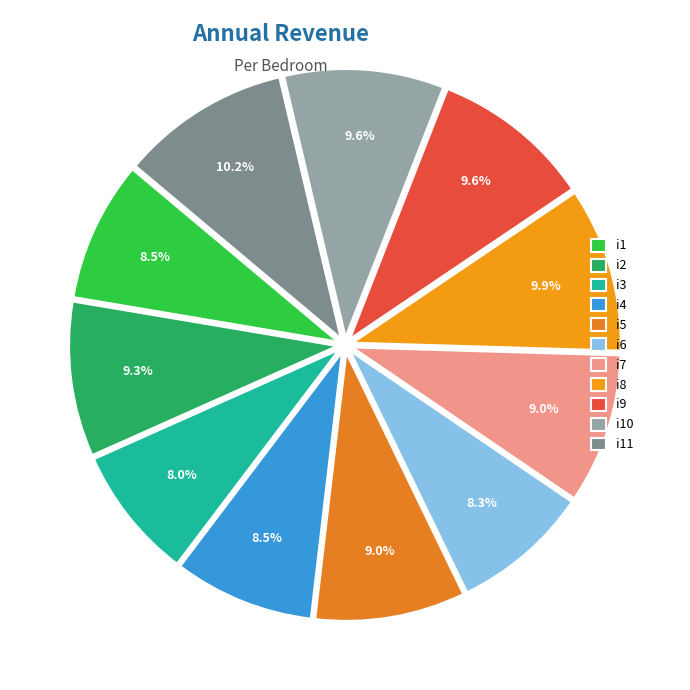

Approximately how many times larger is the value at i3 compared to i10?

0.8